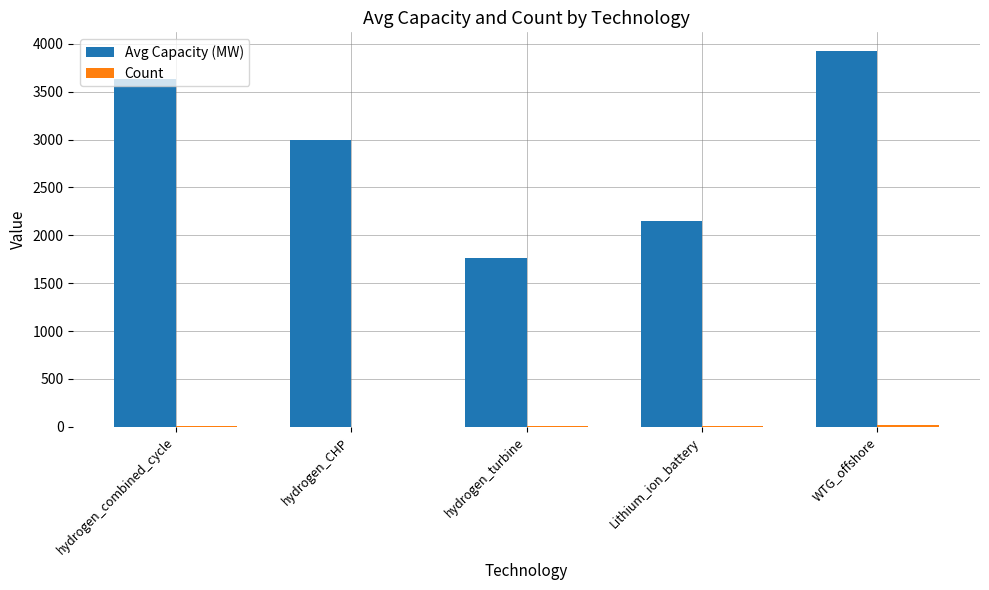

How many Avg Capacity (MW) values are between 2150 and 3627?

3